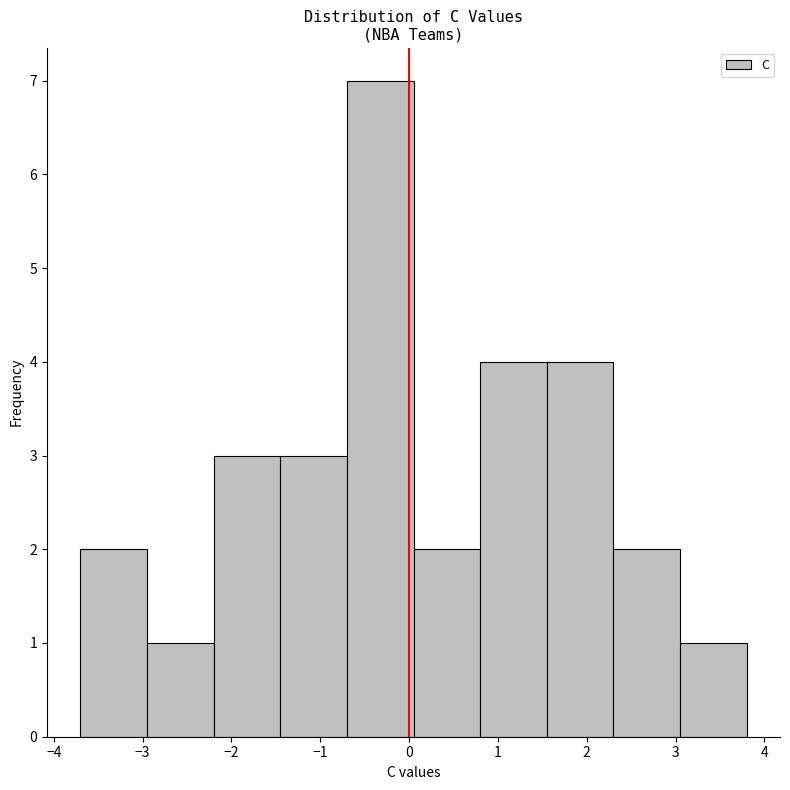

Reading left to right, list every bar in this chart as the range it spans on the x-axis followed by its height. Neither the bar edges nor the heights are printed on the chart, so give them approximately, as read against the axes.

-3.70 to -2.95: 2
-2.95 to -2.20: 1
-2.20 to -1.45: 3
-1.45 to -0.70: 3
-0.70 to 0.05: 7
0.05 to 0.80: 2
0.80 to 1.55: 4
1.55 to 2.30: 4
2.30 to 3.05: 2
3.05 to 3.80: 1